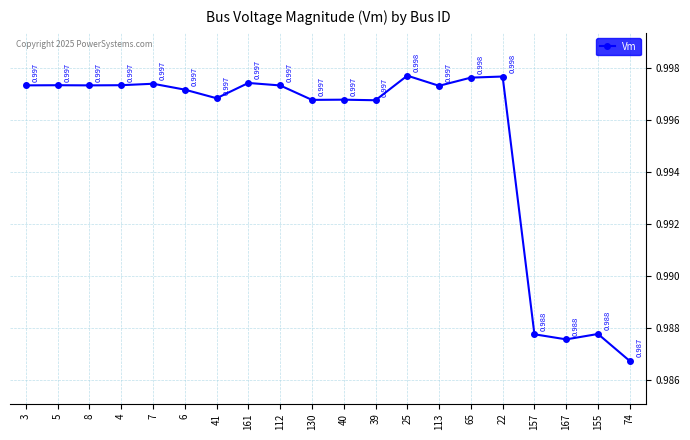

What is the maximum value shown in the chart?

1.0